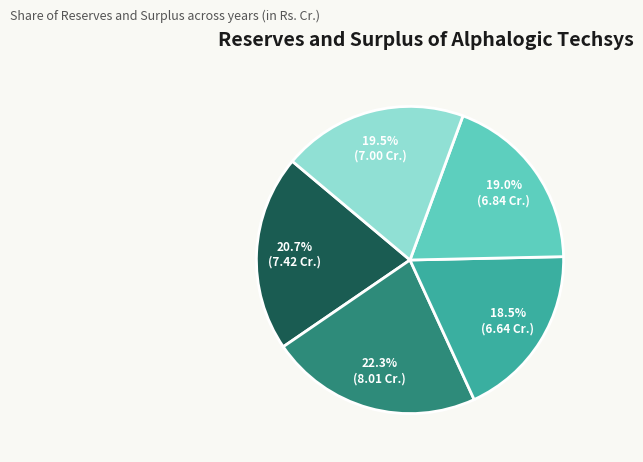

Count the number of slices in the pie.

5